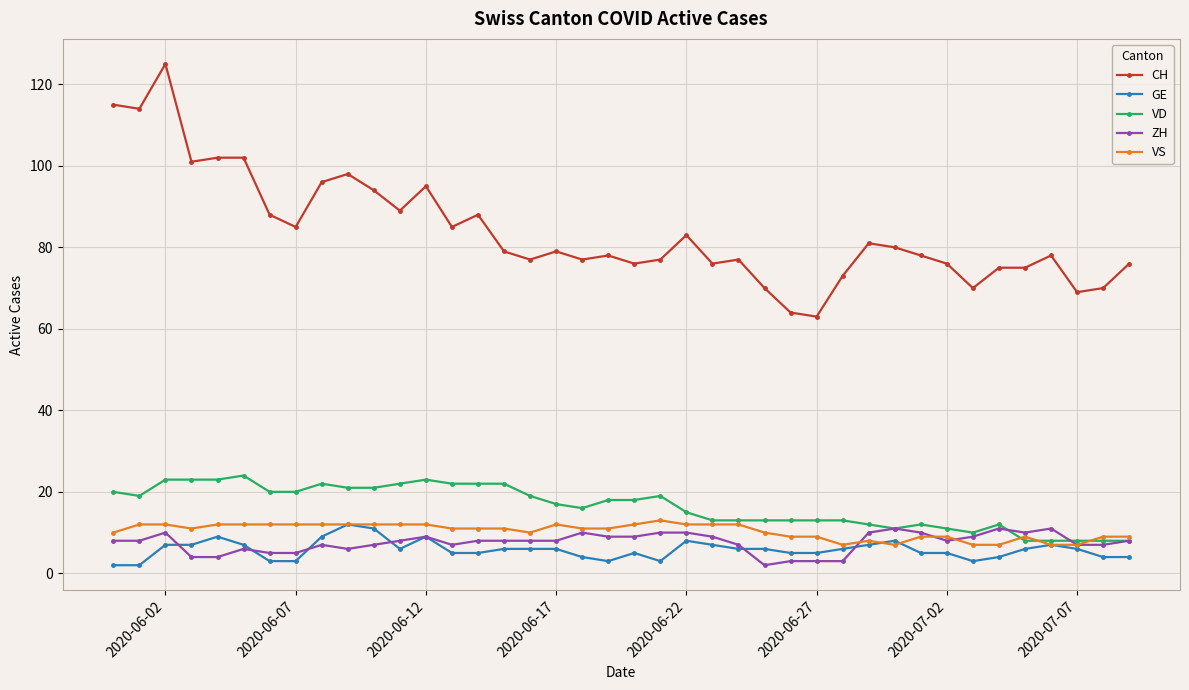

What is the maximum value shown in the chart?

125